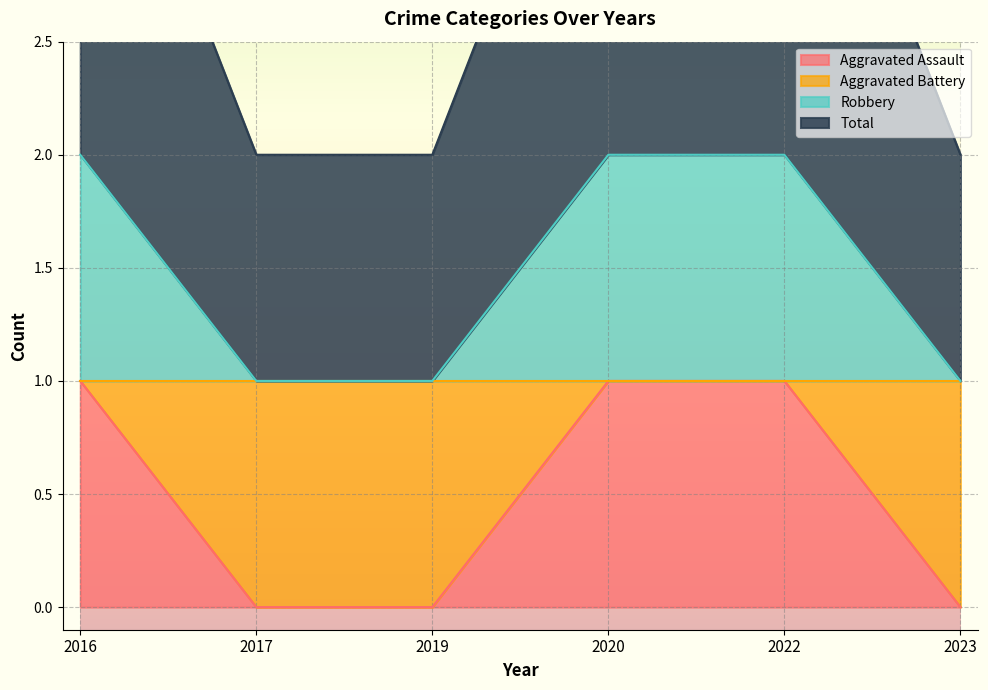

Which category has the lowest value across all series?

2017